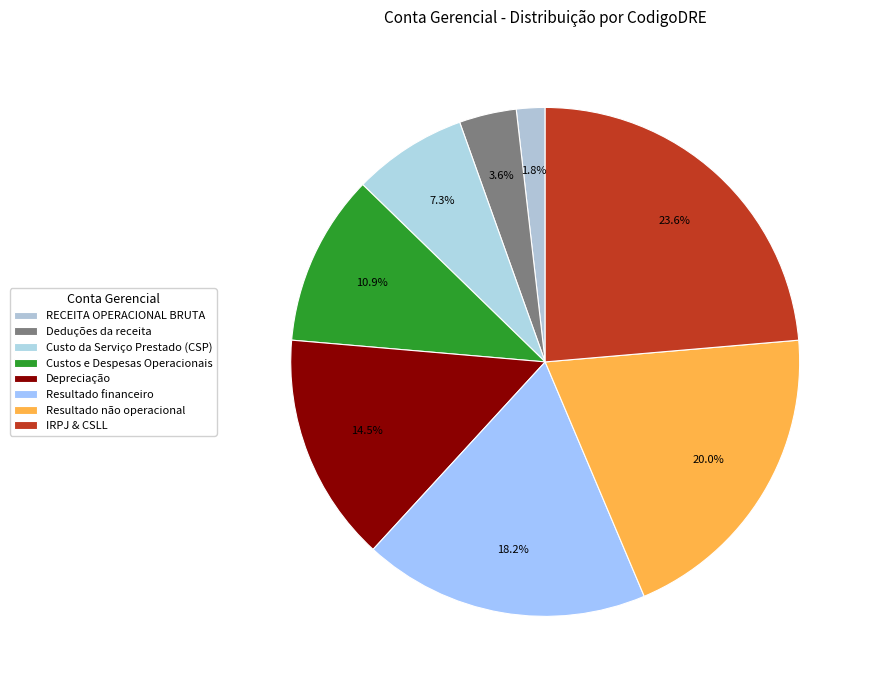

Count the number of slices in the pie.

8